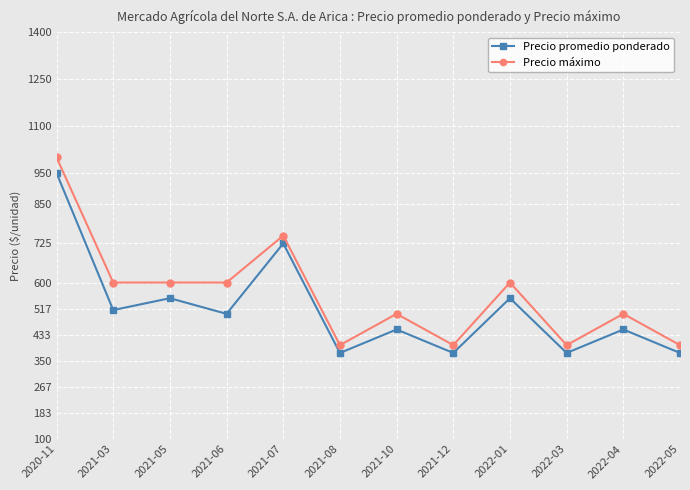

Reading left to right, transcribe all the data shown in this chart.

Precio promedio ponderado: 2020-11=950	2021-03=512	2021-05=550	2021-06=500	2021-07=725	2021-08=375	2021-10=450	2021-12=375	2022-01=550	2022-03=375	2022-04=450	2022-05=375
Precio máximo: 2020-11=1000	2021-03=600	2021-05=600	2021-06=600	2021-07=750	2021-08=400	2021-10=500	2021-12=400	2022-01=600	2022-03=400	2022-04=500	2022-05=400